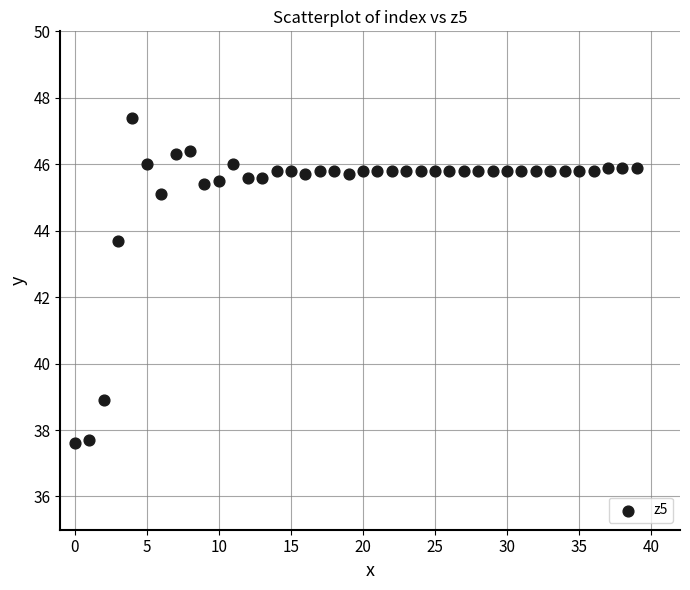

What is the range of Y values (max minus min)?

9.8